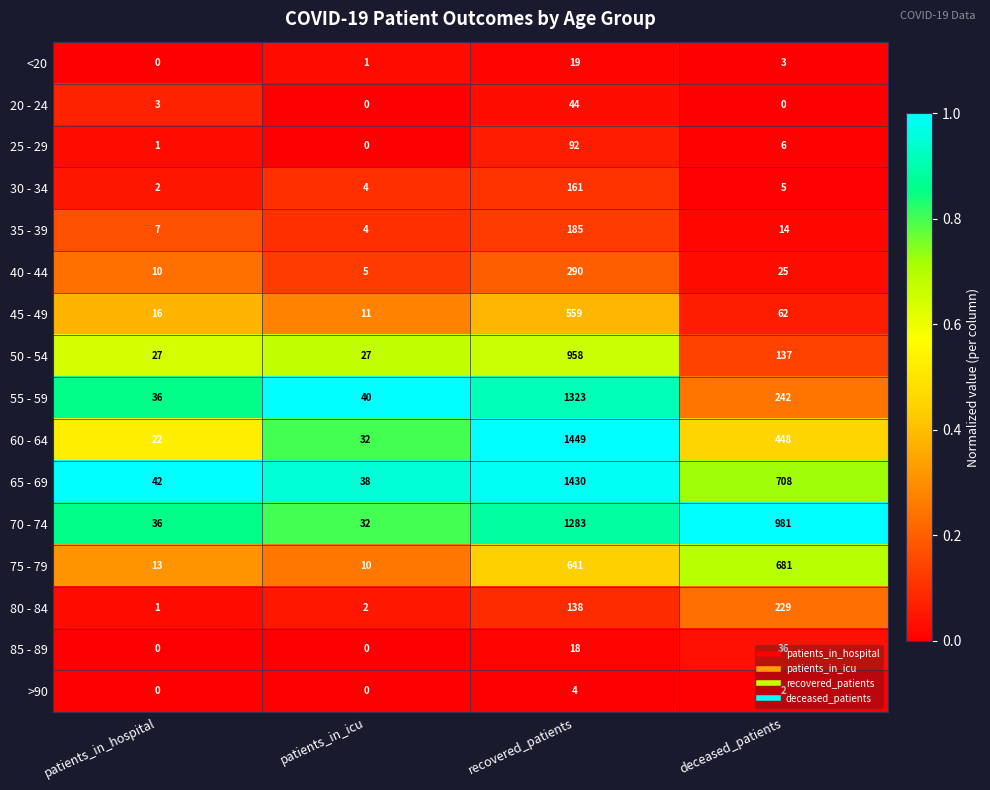

Is it true that 40 - 44 equals 5 at patients_in_icu?

True